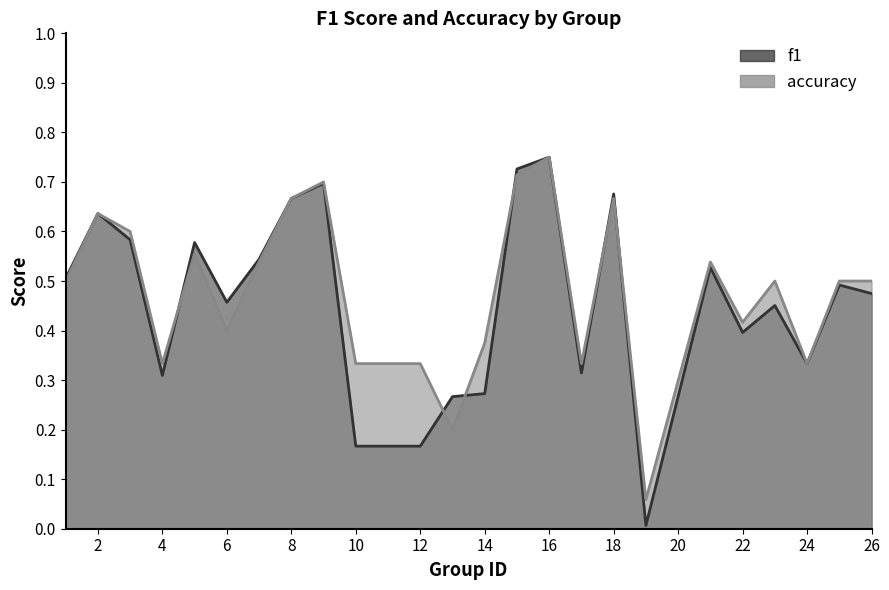

What is the sum of all f1 values?

11.0